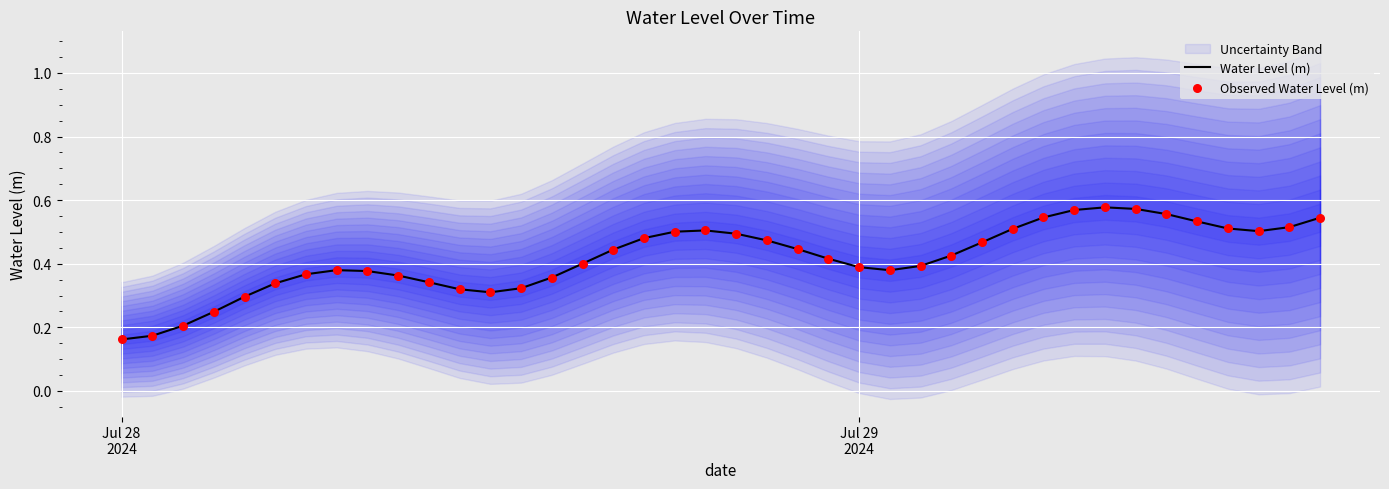

At how many categories does at least one series exceed 0?

40